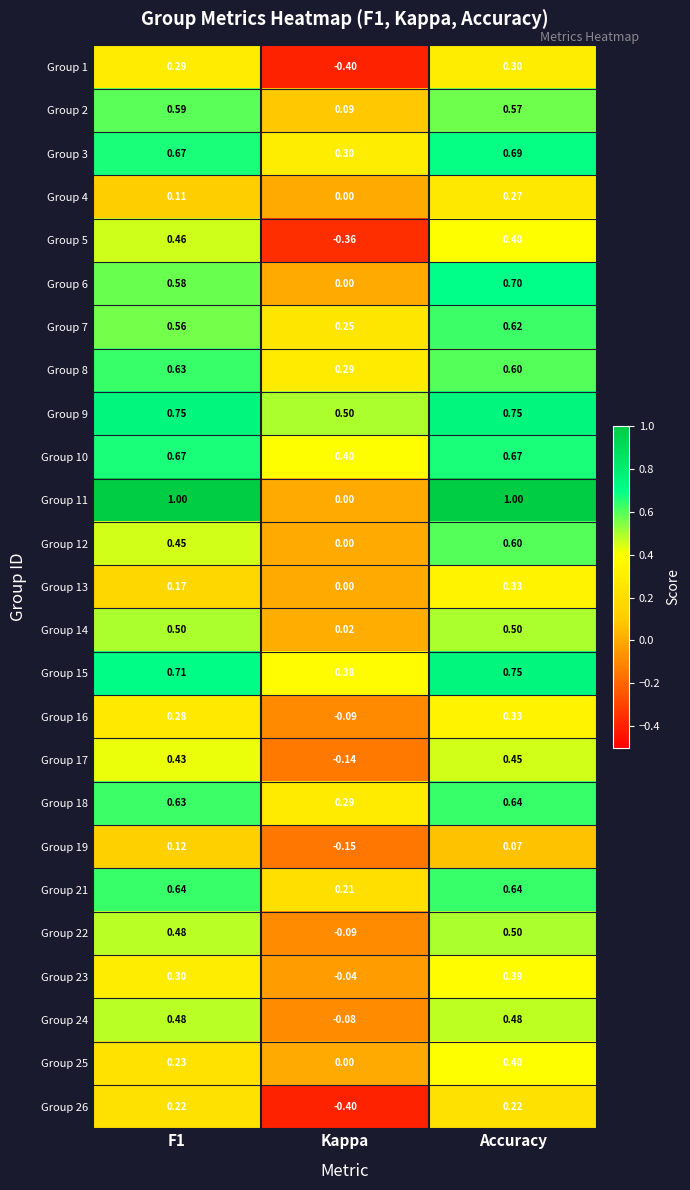

At which category is the sum across all series the highest?

Accuracy